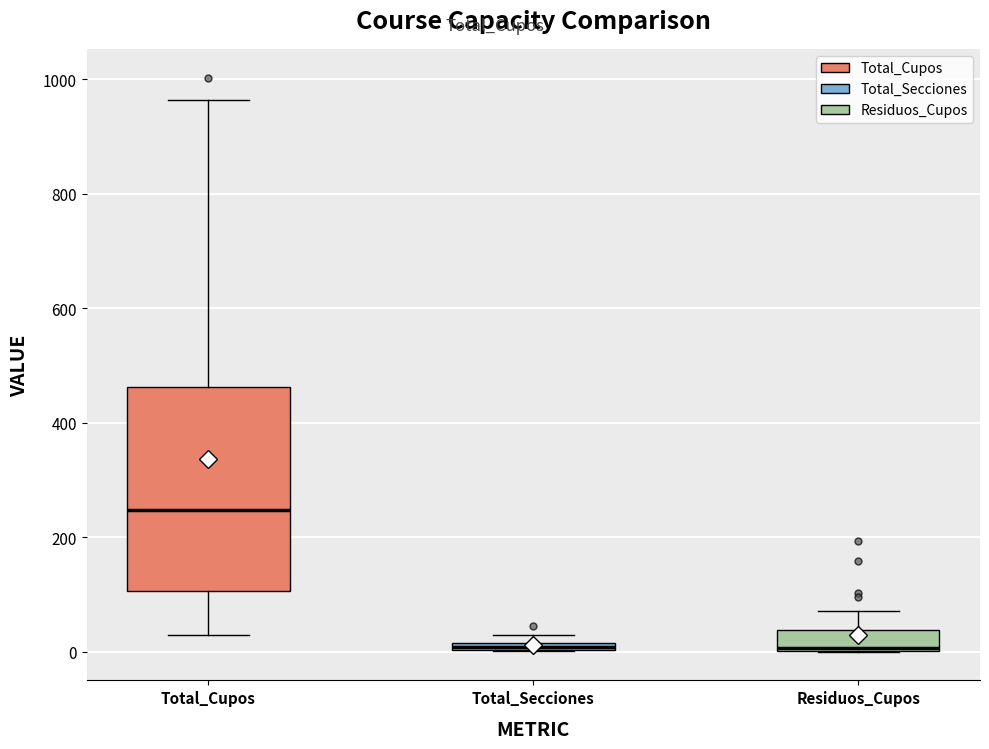

Comparing the boxes themselves (not the whiskers), which one is the tallest?

Total_Cupos